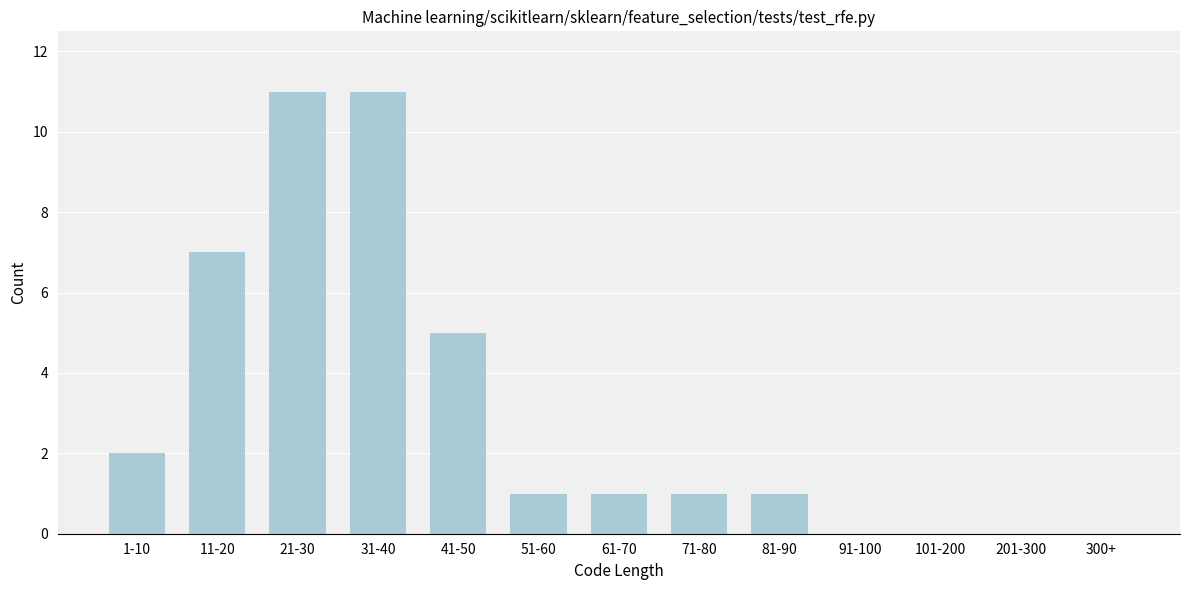

Reading left to right, transcribe all the data shown in this chart.

1-10=2	11-20=7	21-30=11	31-40=11	41-50=5	51-60=1	61-70=1	71-80=1	81-90=1	91-100=0	101-200=0	201-300=0	300+=0